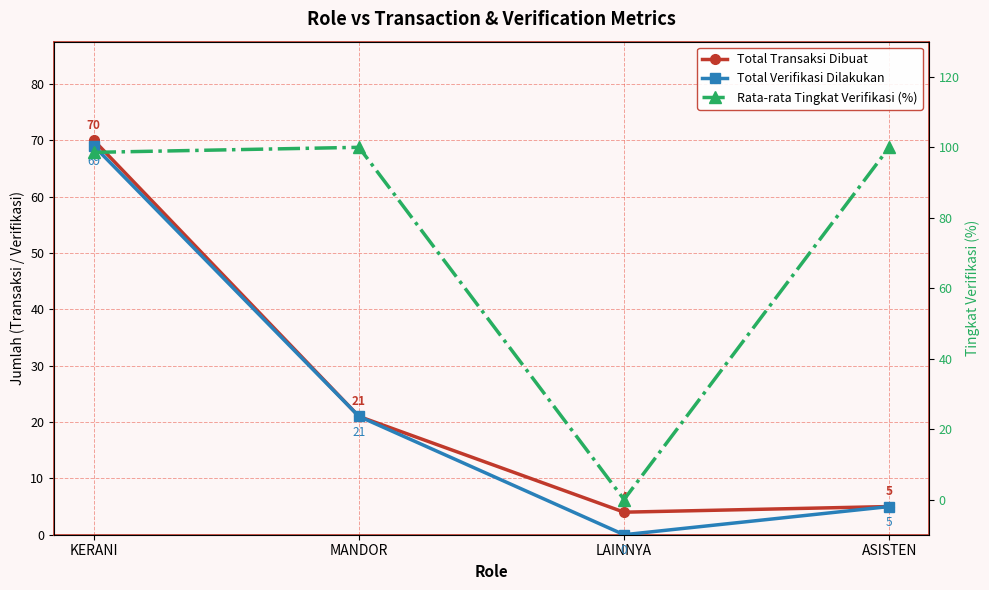

Reading right to left, what are all the values shown in this chart?

Total Transaksi Dibuat: ASISTEN=5.0	LAINNYA=4.0	MANDOR=21.0	KERANI=70.0
Total Verifikasi Dilakukan: ASISTEN=5.0	LAINNYA=0.0	MANDOR=21.0	KERANI=69.0
Rata-rata Tingkat Verifikasi (%): ASISTEN=100.0	LAINNYA=0.0	MANDOR=100.0	KERANI=98.6